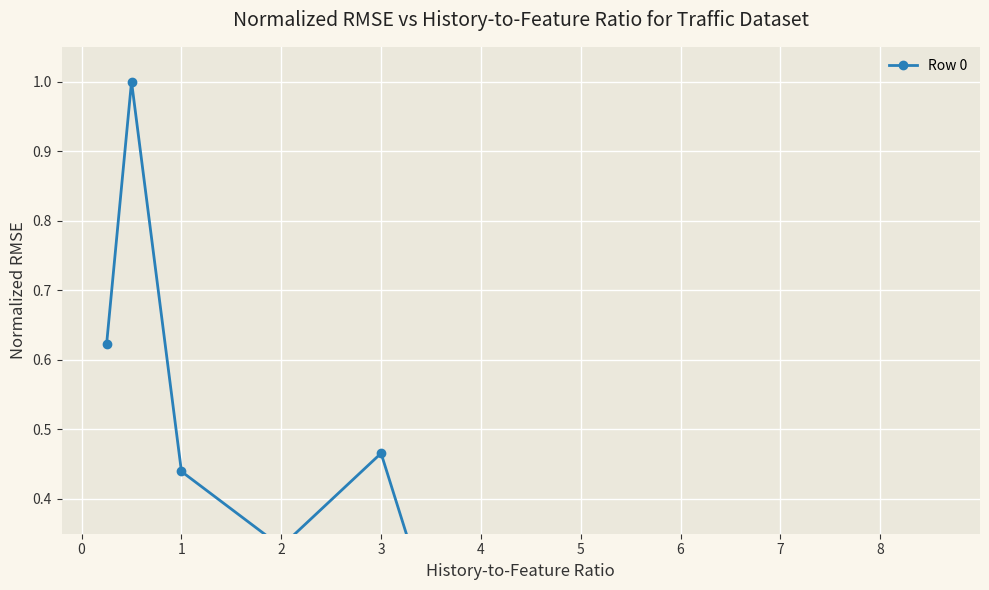

True or false: the data shows 0.0 at 4.

False